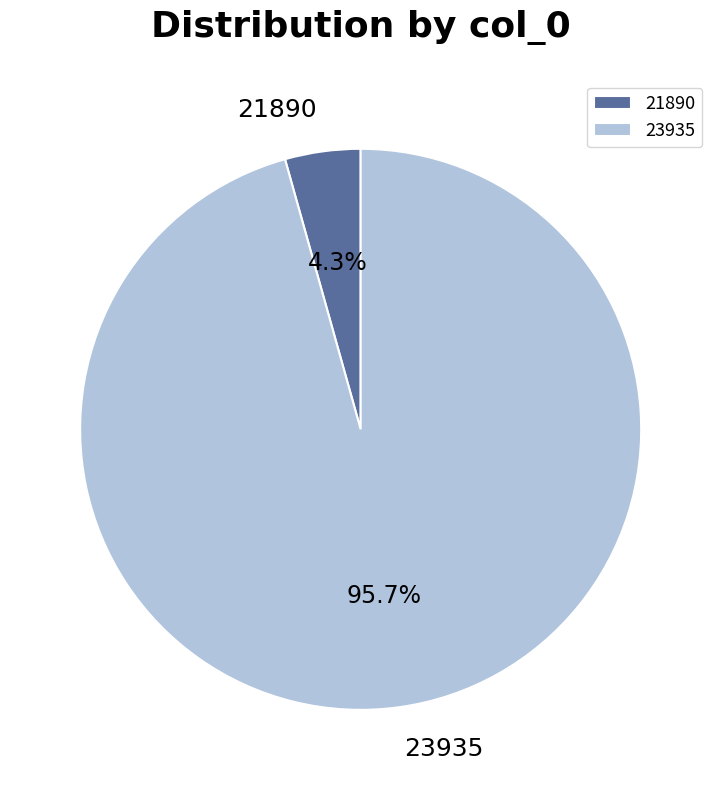

What percentage is the 21890 slice, to the nearest percent?

4%